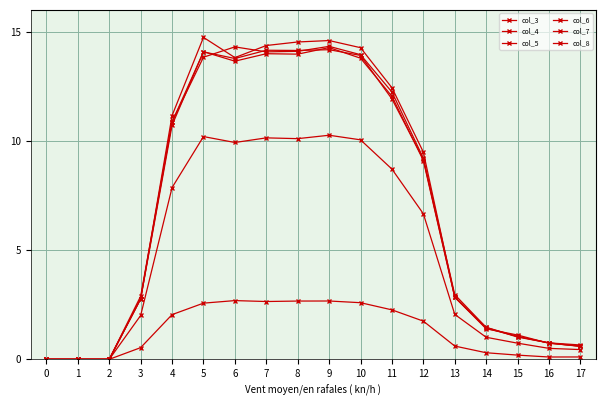

Count the number of categories in the chart.

18